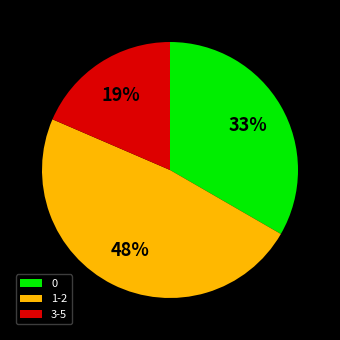

Combined, do 1-2 and 0 account for over 50%?

Yes